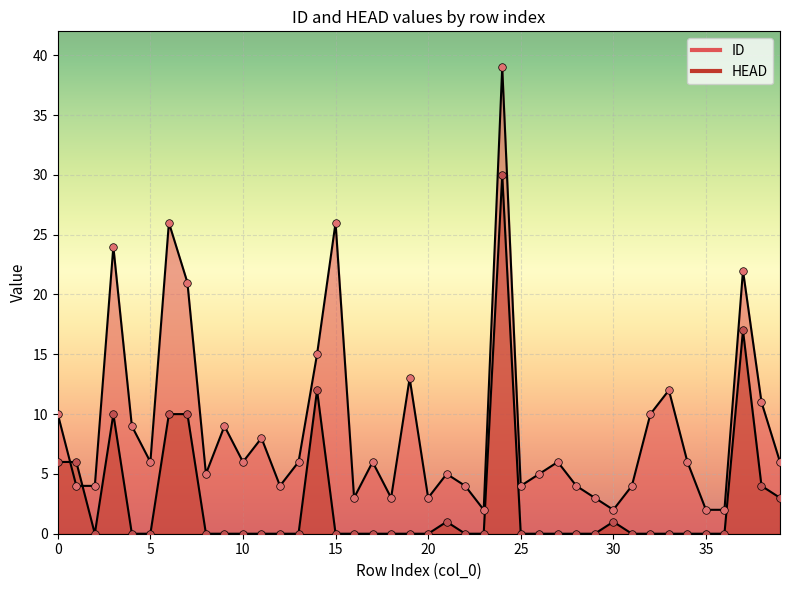

At how many categories does at least one series exceed 5?

23